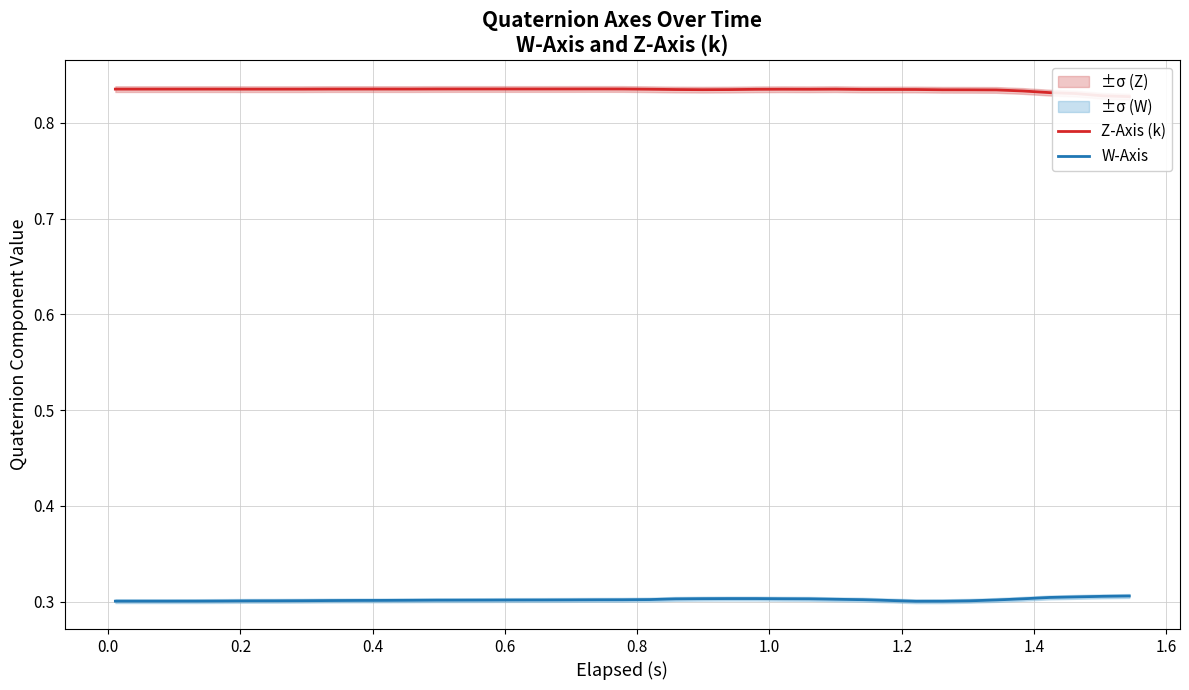

Reading left to right, transcribe all the data shown in this chart.

Z-Axis (k): 0.8	0.8	0.8	0.8	0.8	0.8	0.8	0.8	0.8	0.8	0.8	0.8	0.8	0.8	0.8	0.8	0.8	0.8	0.8	0.8	0.8	0.8	0.8	0.8	0.8	0.8	0.8	0.8	0.8	0.8	0.8	0.8	0.8	0.8	0.8	0.8	0.8	0.8	0.8
W-Axis: 0.3	0.3	0.3	0.3	0.3	0.3	0.3	0.3	0.3	0.3	0.3	0.3	0.3	0.3	0.3	0.3	0.3	0.3	0.3	0.3	0.3	0.3	0.3	0.3	0.3	0.3	0.3	0.3	0.3	0.3	0.3	0.3	0.3	0.3	0.3	0.3	0.3	0.3	0.3